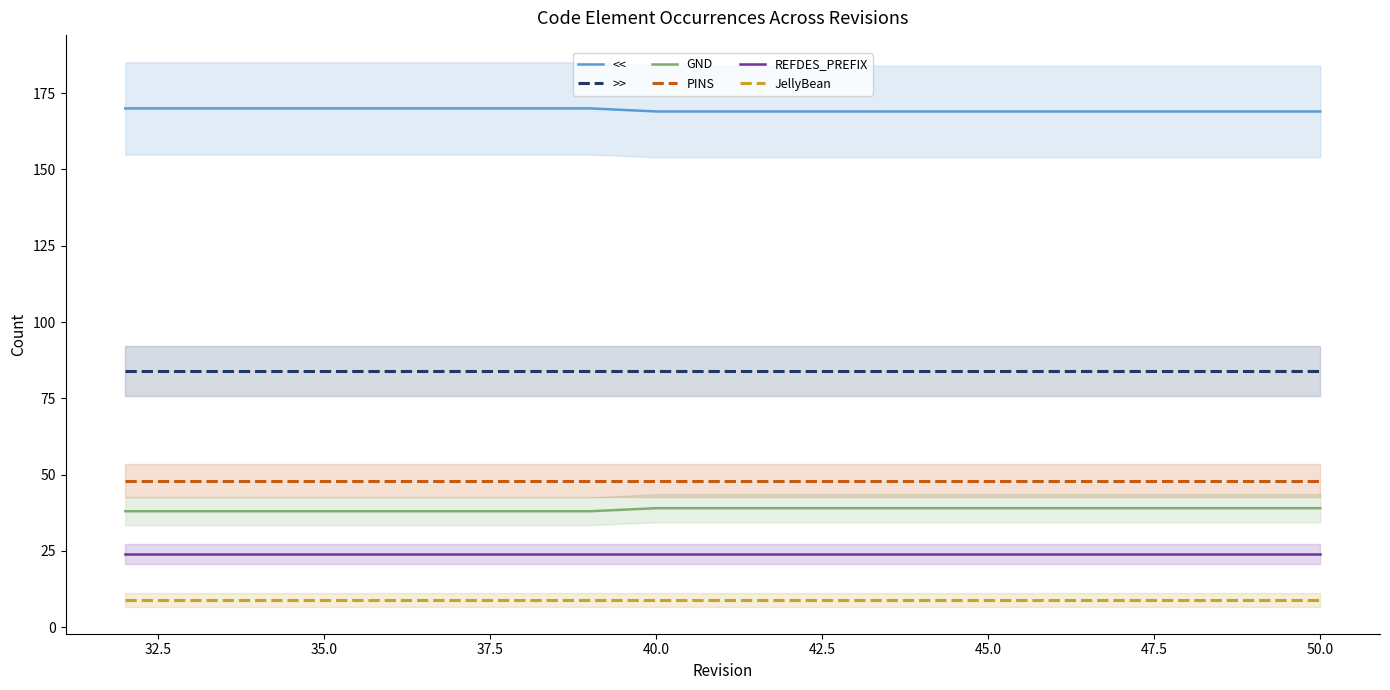

True or false: REFDES_PREFIX and GND cross at least once.

False